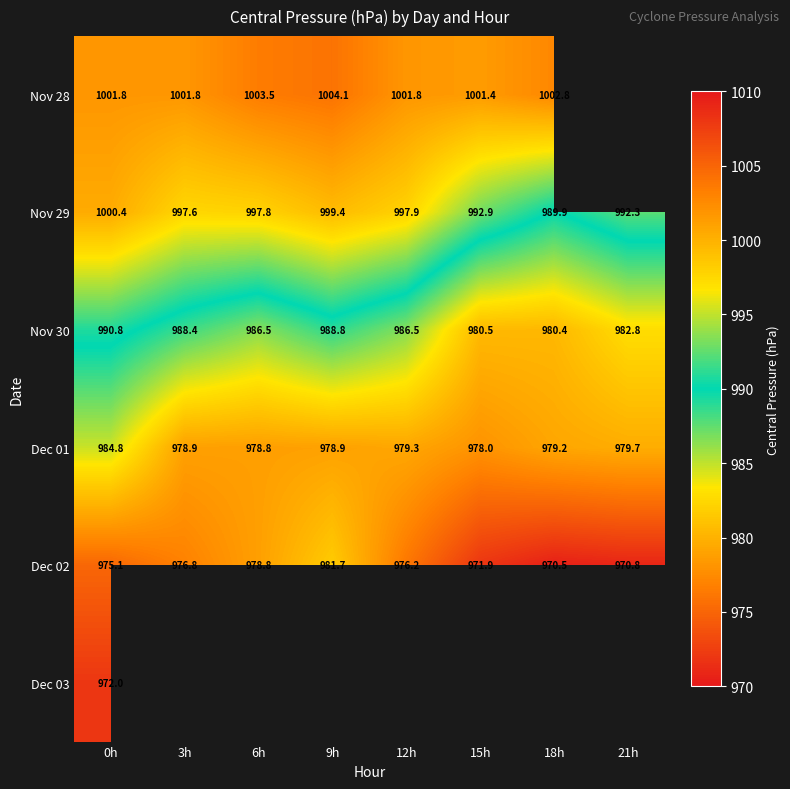

At which label is Dec 01 closest to 981?

21h